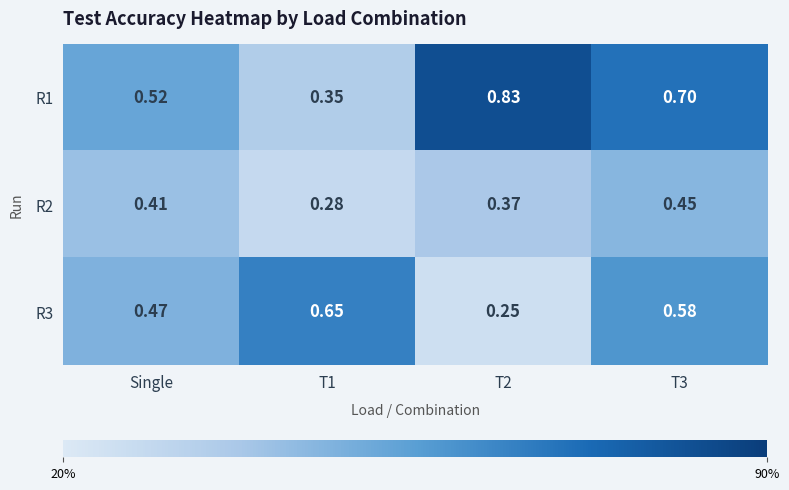

Which series has the widest spread of values?

R1